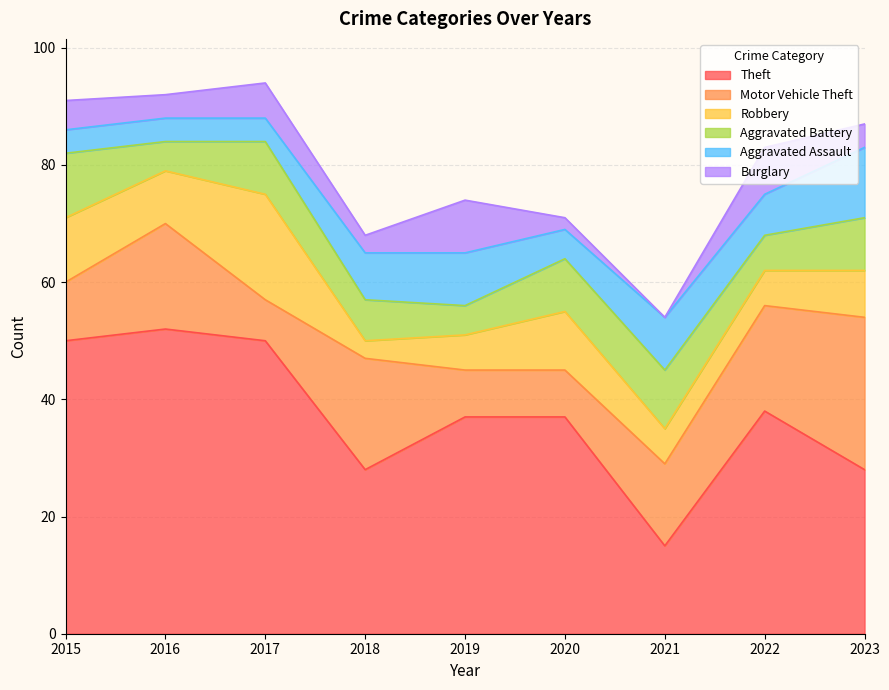

In Aggravated Battery, how many points are higher than both neighbors (excluding endpoints)?

2